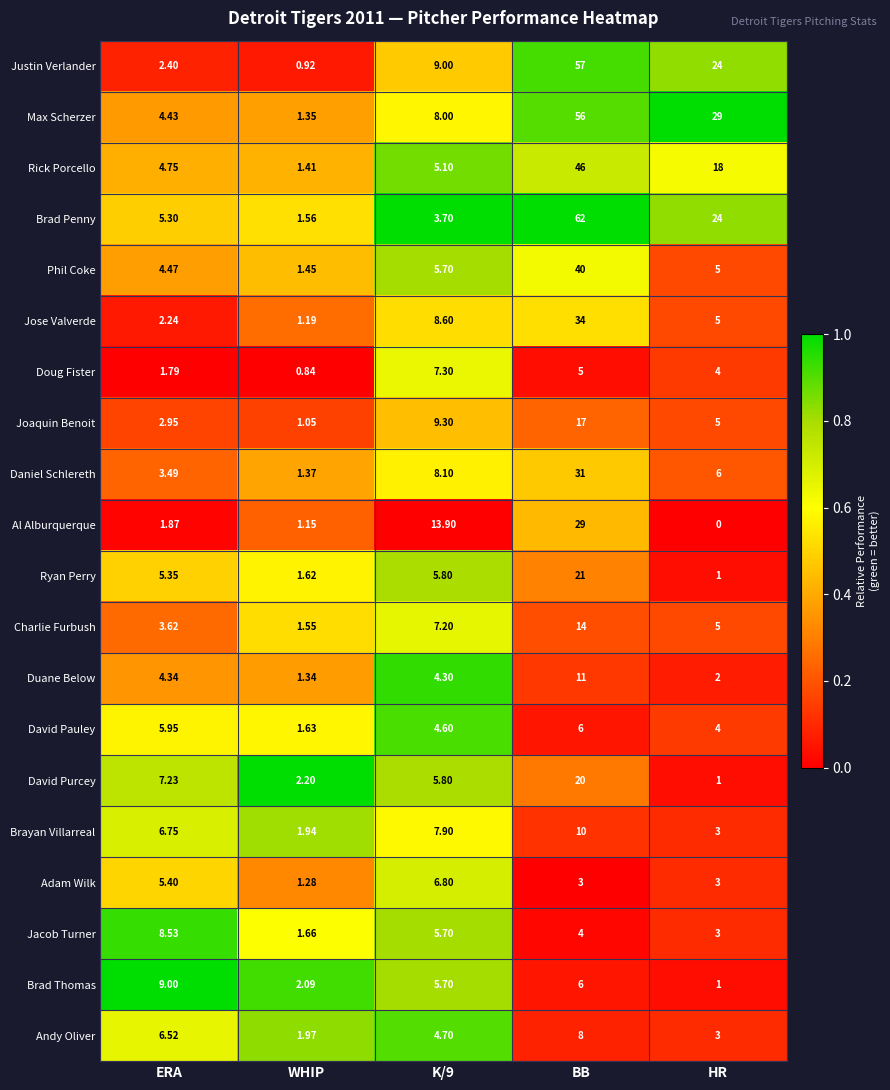

What is the total value across all series at ERA?

96.4